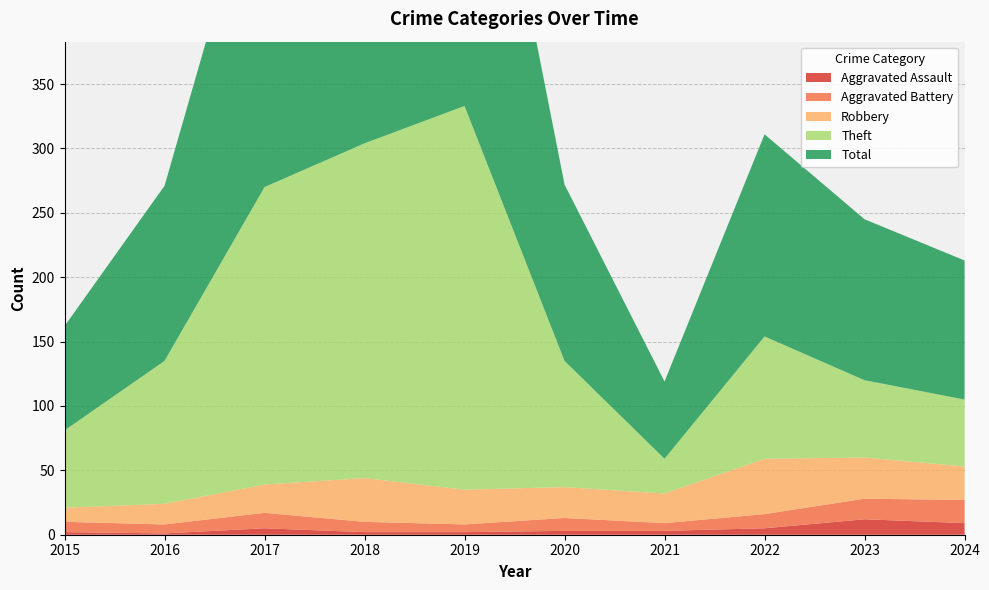

Reading right to left, what are all the values shown in this chart?

Aggravated Assault: 9	12	5	3	3	2	2	5	1	2
Aggravated Battery: 18	16	11	6	10	6	8	12	7	8
Robbery: 26	32	43	23	24	27	34	22	16	11
Theft: 52	60	95	27	98	298	260	231	111	60
Total: 108	125	157	60	137	333	304	271	136	81